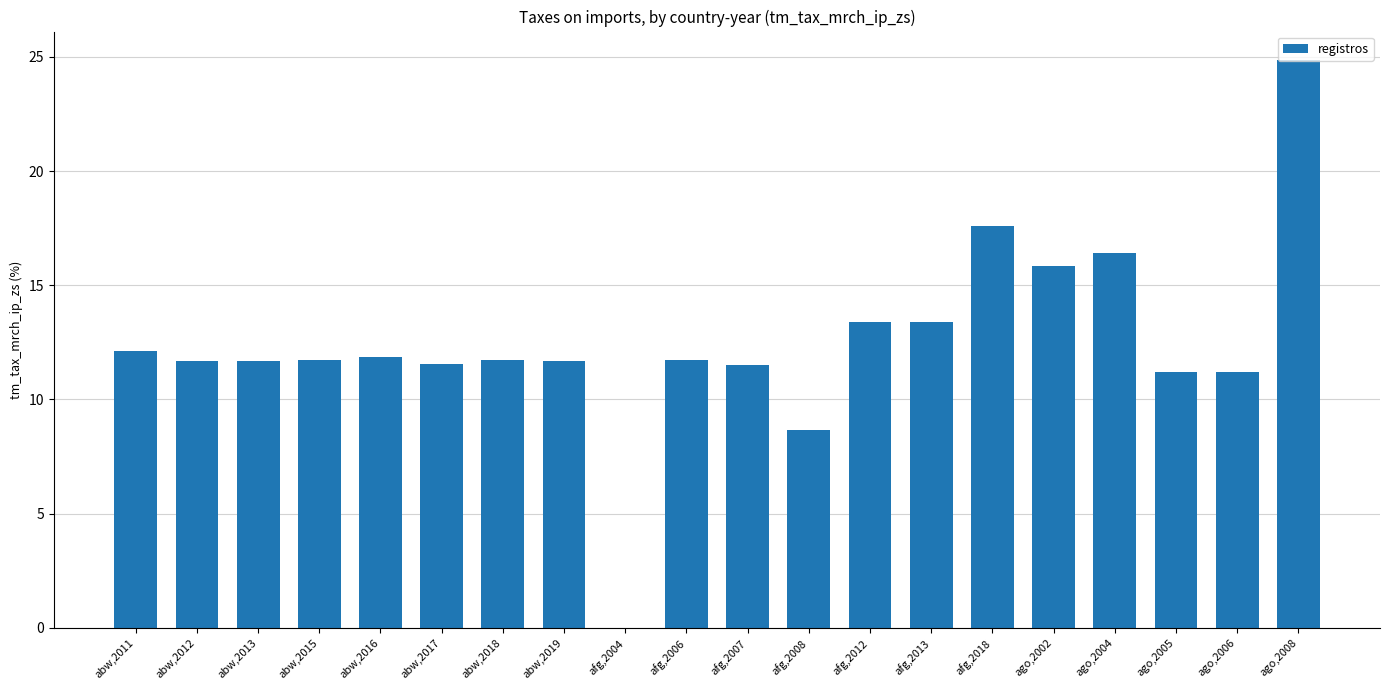

Is it true that the value at ago,2002 is 15.8?

True